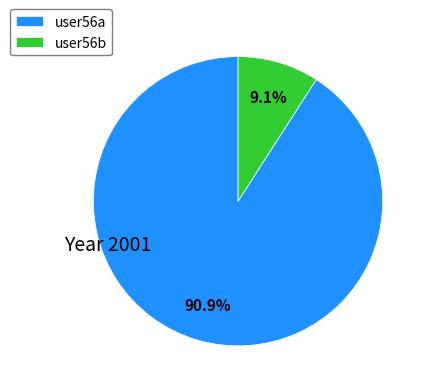

Between user56b and user56a, which is larger?

user56a